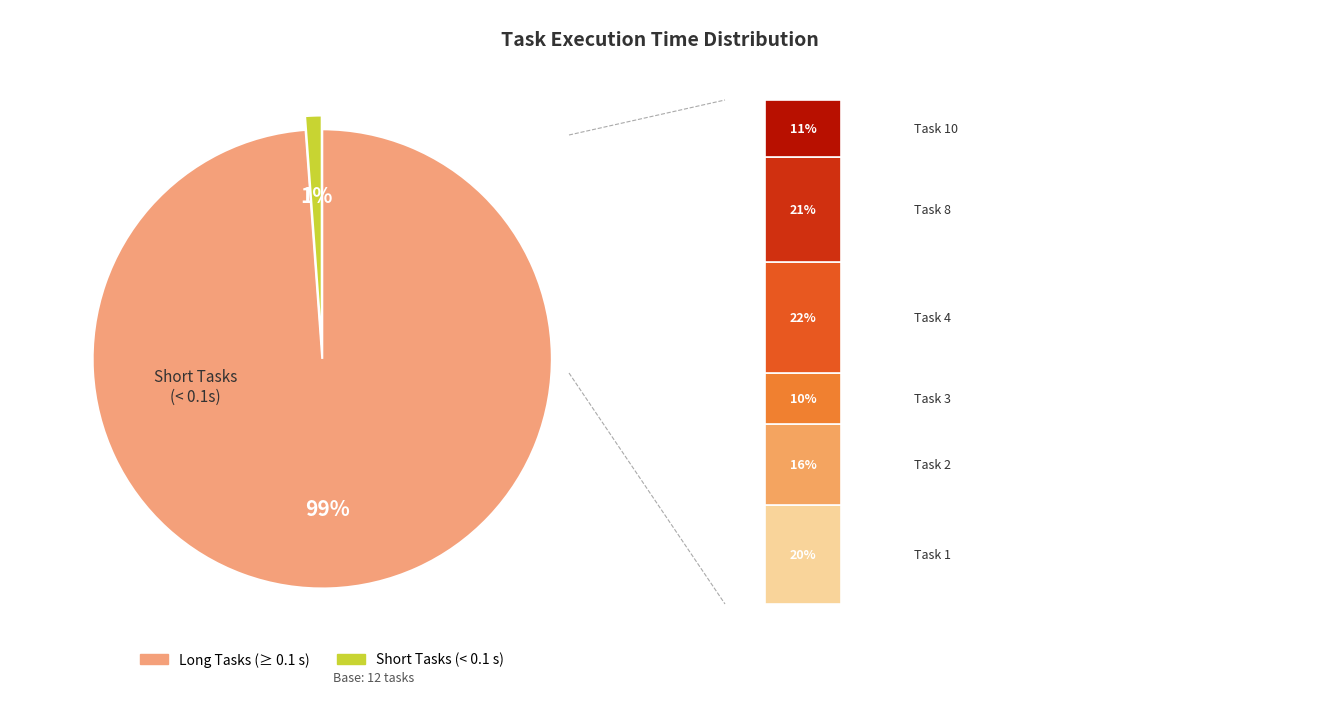

The Task 10 slice represents 5% of the pie. True or false?

False